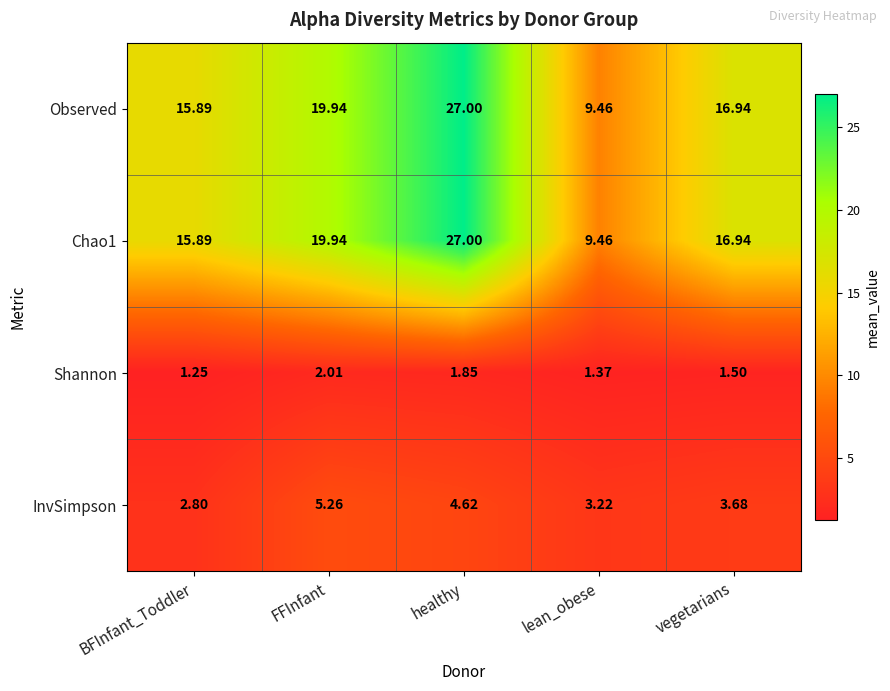

List the labels in order of Chao1 value, smallest first.

lean_obese, BFInfant_Toddler, vegetarians, FFInfant, healthy